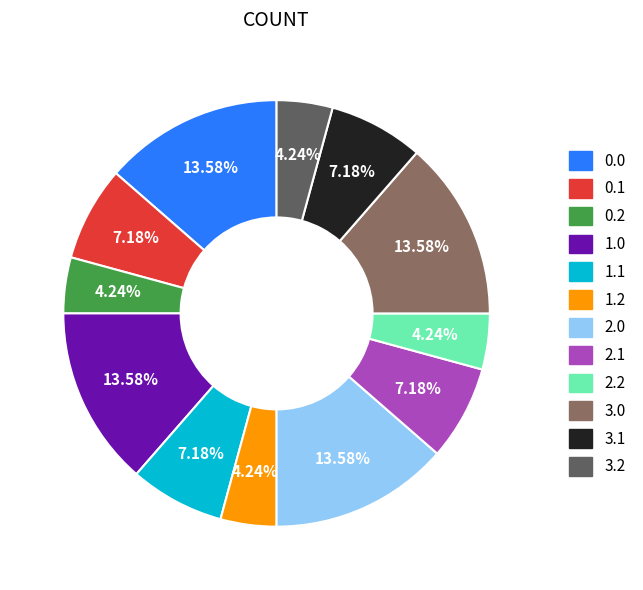

Does any single category account for the majority?

No